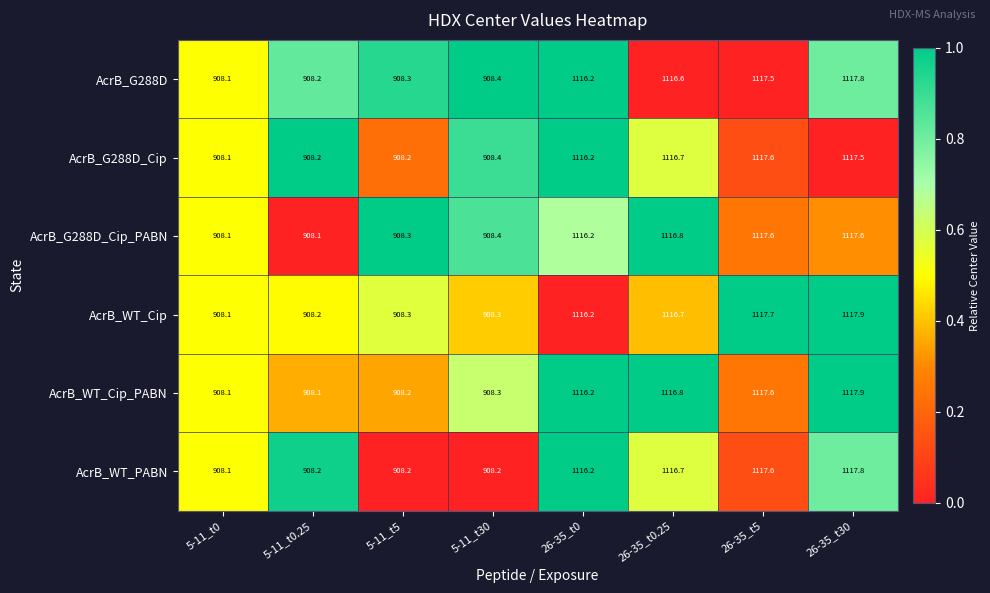

Is the value of AcrB_WT_Cip at 5-11_t30 greater than the value of AcrB_G288D at 5-11_t30?

No